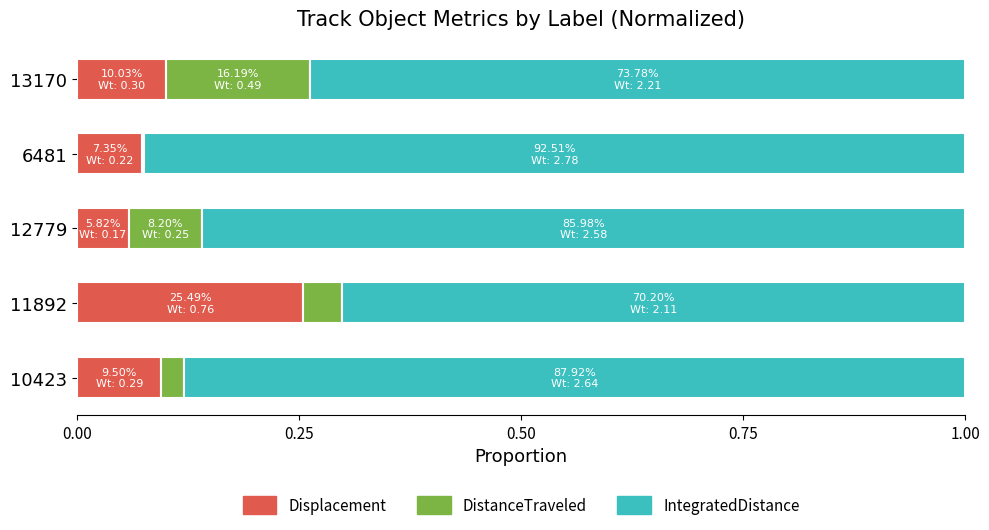

At which label does Displacement reach its peak?

11892